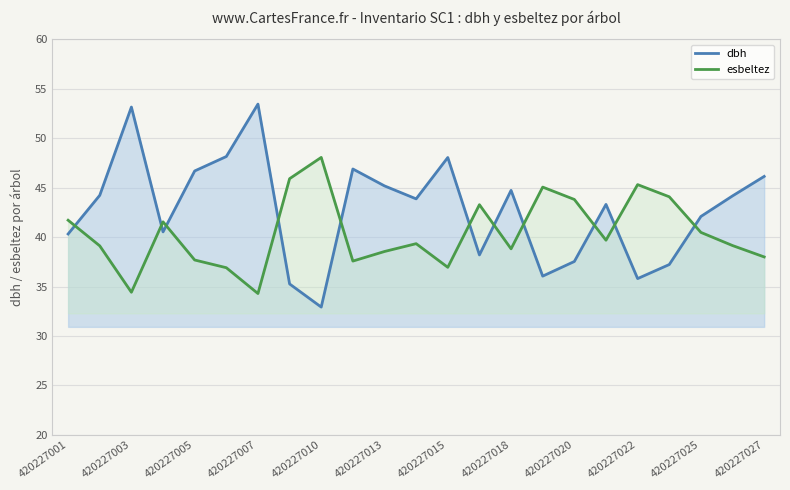

True or false: esbeltez and dbh cross at least once.

True